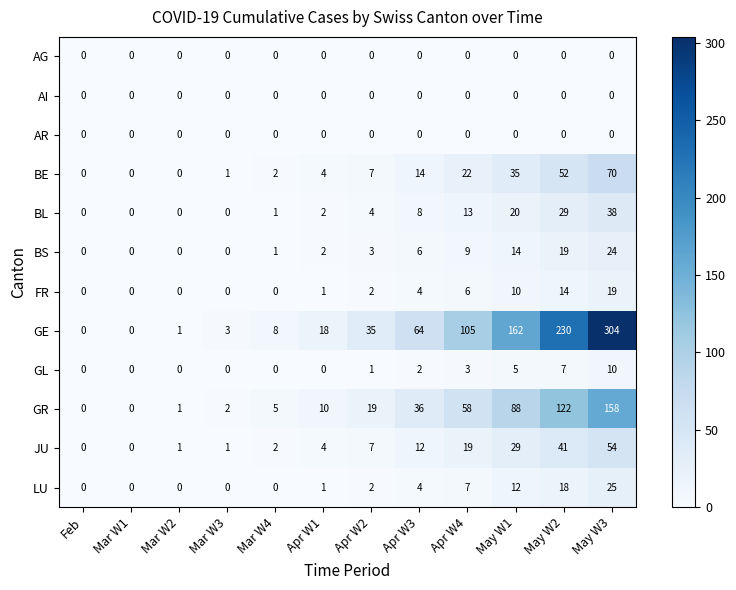

What is the highest value of the GE series?

304